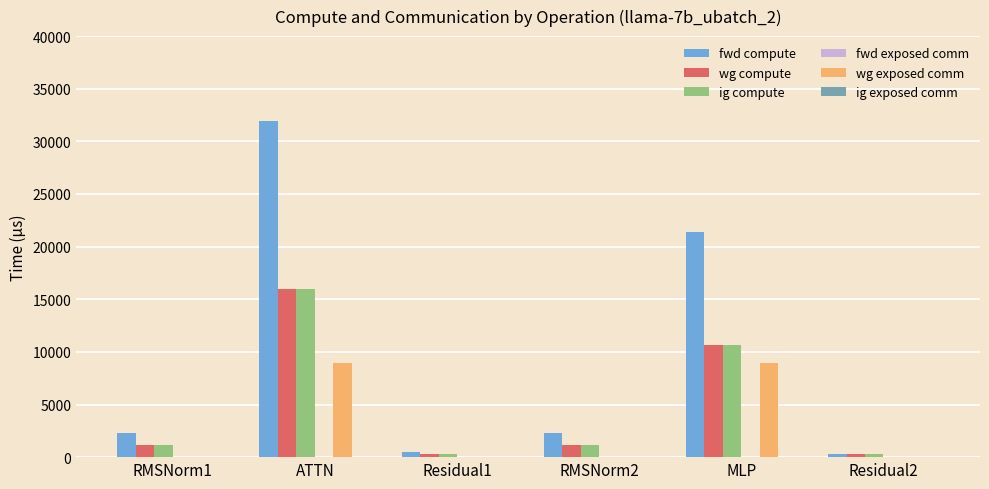

True or false: wg compute has a value of 252.9 at Residual1.

True